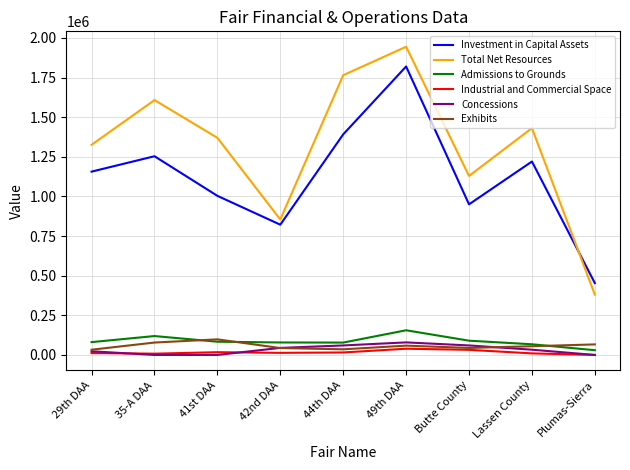

True or false: Admissions to Grounds and Investment in Capital Assets intersect in this chart.

False